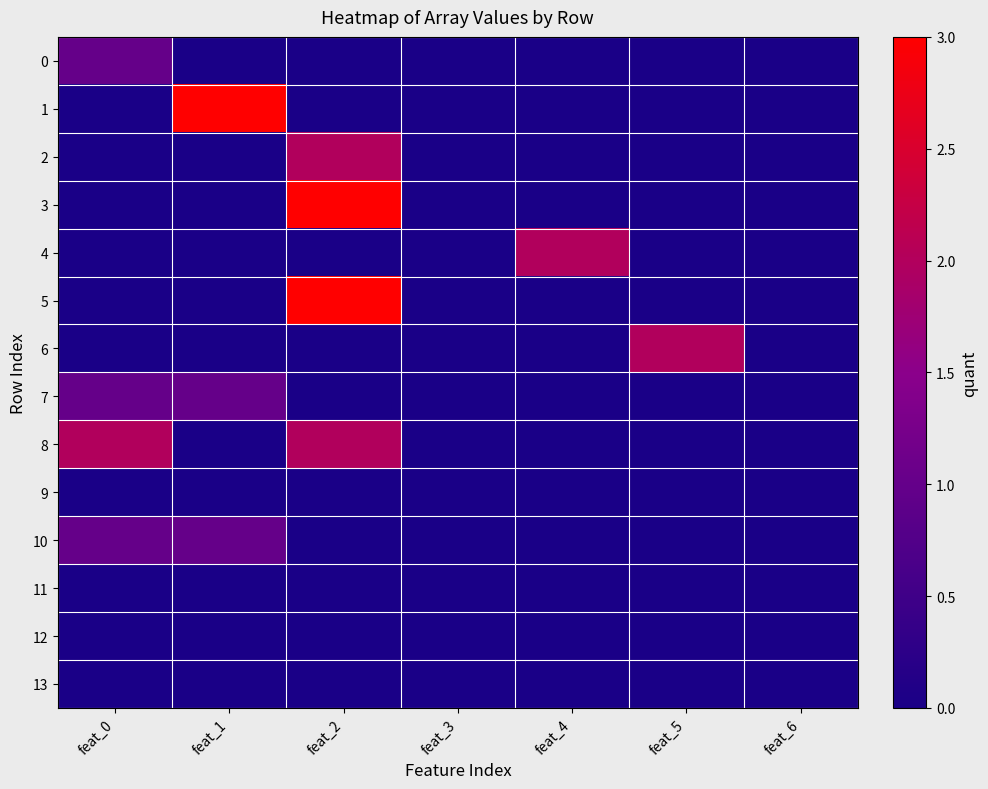

Which series has the largest total across all categories?

8